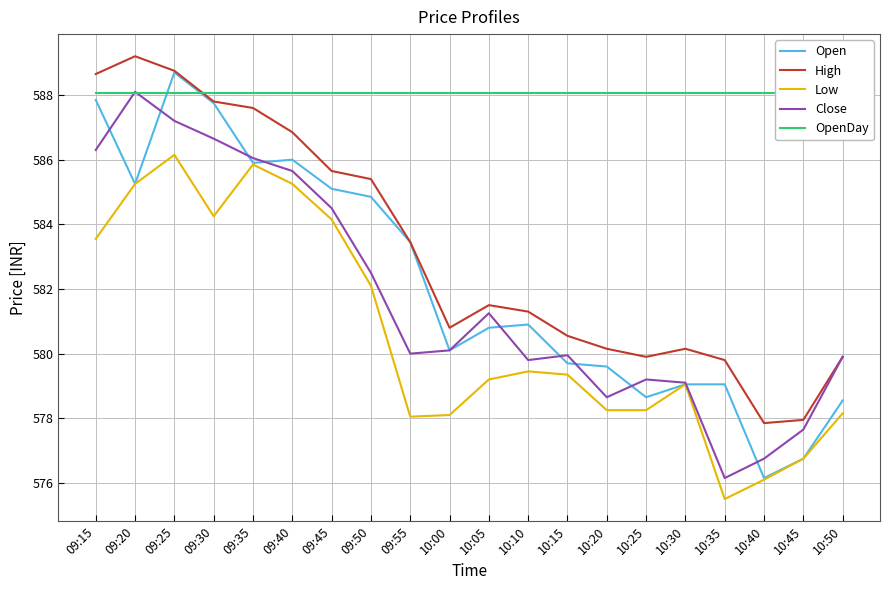

Reading right to left, transcribe all the data shown in this chart.

Open: 10:50=578.5	10:45=576.8	10:40=576.1	10:35=579.0	10:30=579.0	10:25=578.6	10:20=579.6	10:15=579.7	10:10=580.9	10:05=580.8	10:00=580.1	09:55=583.5	09:50=584.9	09:45=585.1	09:40=586.0	09:35=585.9	09:30=587.8	09:25=588.7	09:20=585.2	09:15=587.9
High: 10:50=579.9	10:45=578.0	10:40=577.9	10:35=579.8	10:30=580.1	10:25=579.9	10:20=580.1	10:15=580.5	10:10=581.3	10:05=581.5	10:00=580.8	09:55=583.5	09:50=585.4	09:45=585.6	09:40=586.9	09:35=587.6	09:30=587.8	09:25=588.8	09:20=589.2	09:15=588.6
Low: 10:50=578.1	10:45=576.8	10:40=576.1	10:35=575.5	10:30=579.0	10:25=578.2	10:20=578.2	10:15=579.4	10:10=579.5	10:05=579.2	10:00=578.1	09:55=578.0	09:50=582.1	09:45=584.1	09:40=585.2	09:35=585.9	09:30=584.2	09:25=586.1	09:20=585.2	09:15=583.5
Close: 10:50=579.9	10:45=577.6	10:40=576.8	10:35=576.1	10:30=579.1	10:25=579.2	10:20=578.6	10:15=580.0	10:10=579.8	10:05=581.2	10:00=580.1	09:55=580.0	09:50=582.5	09:45=584.5	09:40=585.6	09:35=586.0	09:30=586.6	09:25=587.2	09:20=588.1	09:15=586.3
OpenDay: 10:50=588.0	10:45=588.0	10:40=588.0	10:35=588.0	10:30=588.0	10:25=588.0	10:20=588.0	10:15=588.0	10:10=588.0	10:05=588.0	10:00=588.0	09:55=588.0	09:50=588.0	09:45=588.0	09:40=588.0	09:35=588.0	09:30=588.0	09:25=588.0	09:20=588.0	09:15=588.0